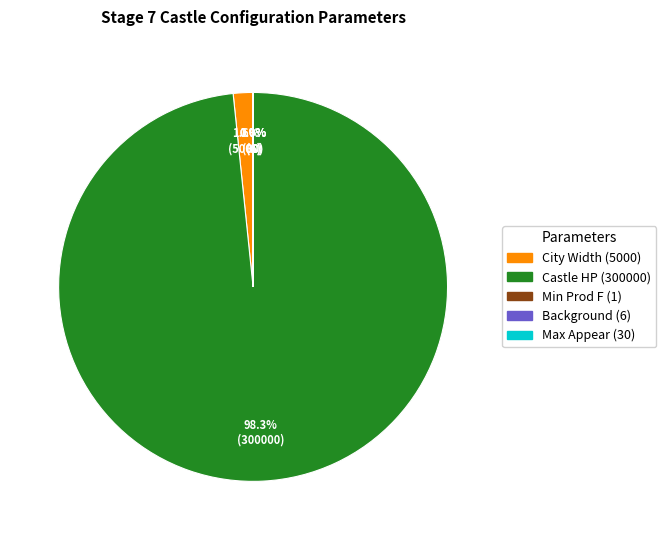

Does any single category account for the majority?

Yes